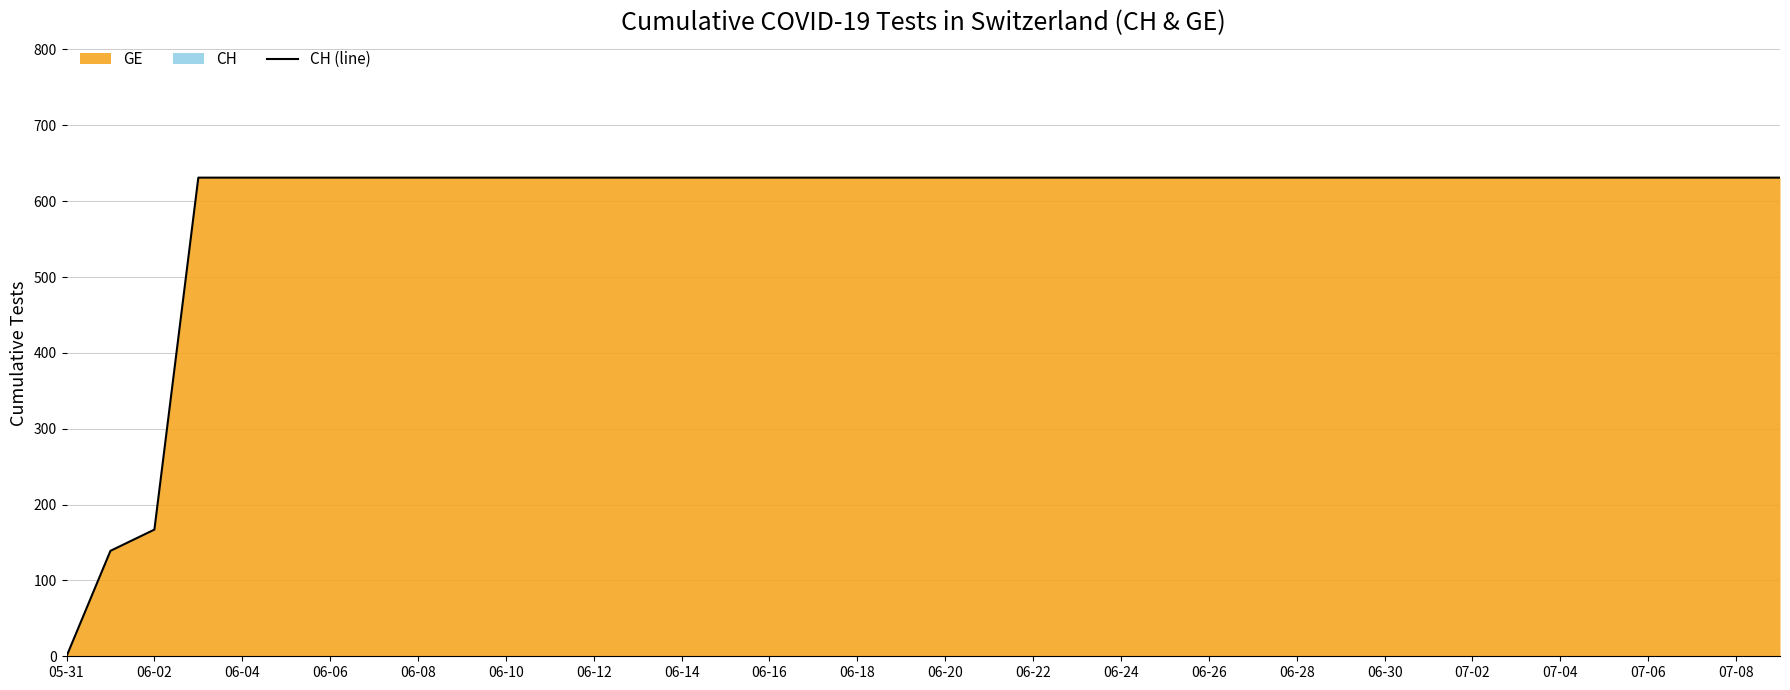

True or false: there are more than 2 points higher than both neighbors.

False